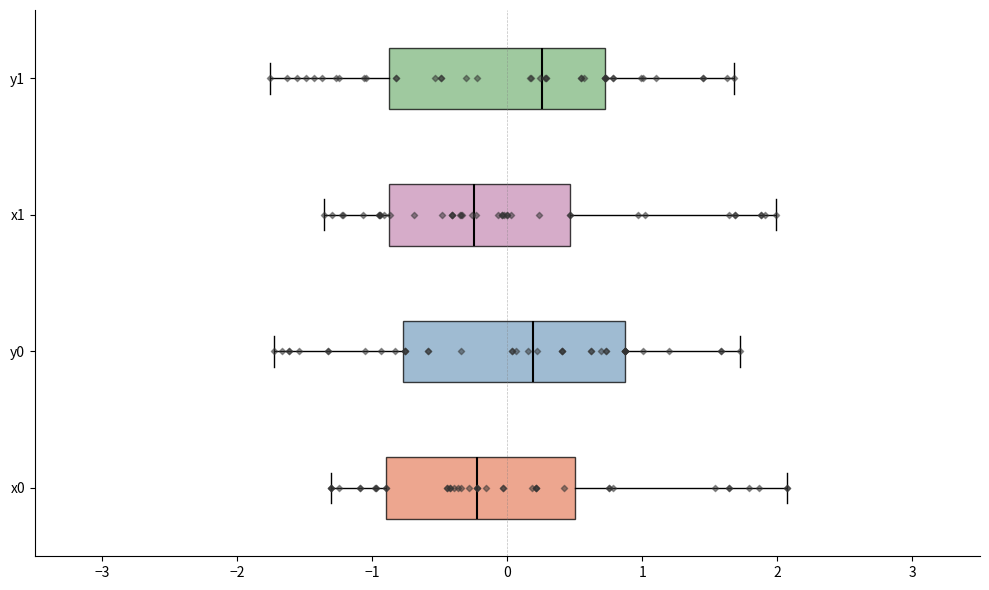

Reading bottom to top, read every box against the x-axis: the position of its median line, the range the box covers, and the ends of its whiskers. The values are not printed on the chart, so give them approximately, as read against the axis.

x0: median -0.2, box -0.9 to 0.5, whiskers -1.3 to 2.1
y0: median 0.2, box -0.8 to 0.9, whiskers -1.7 to 1.7
x1: median -0.2, box -0.9 to 0.5, whiskers -1.4 to 2.0
y1: median 0.3, box -0.9 to 0.7, whiskers -1.8 to 1.7